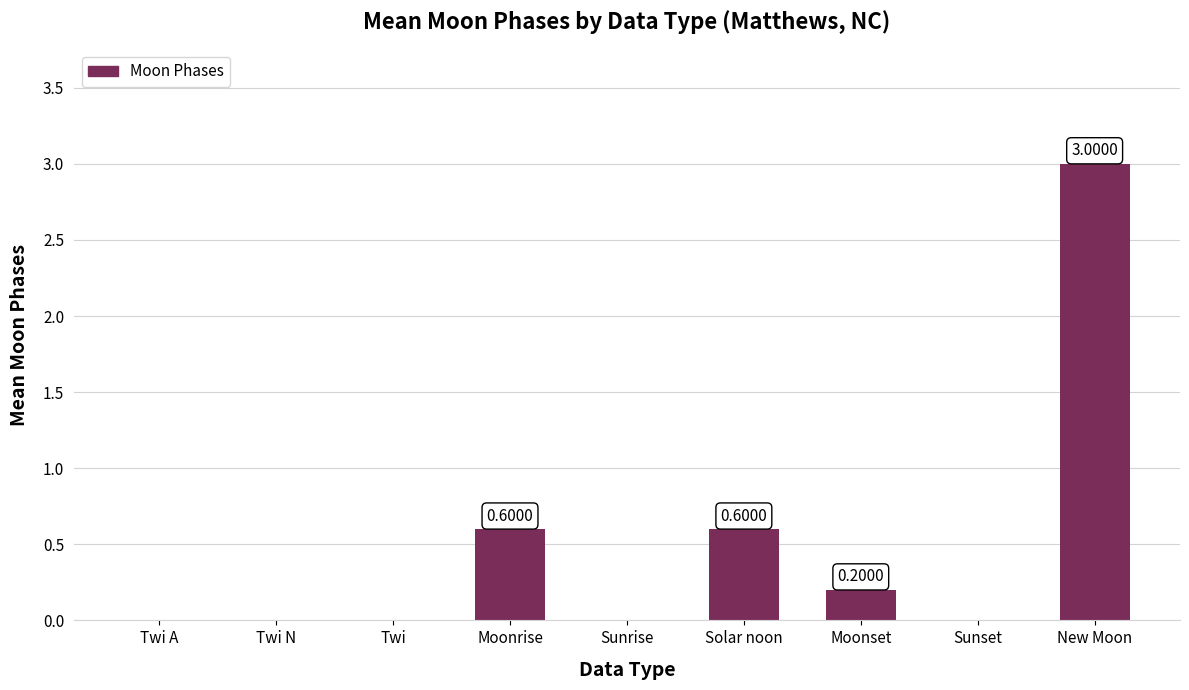

What is the change in value from Twi A to Moonrise?

+0.6